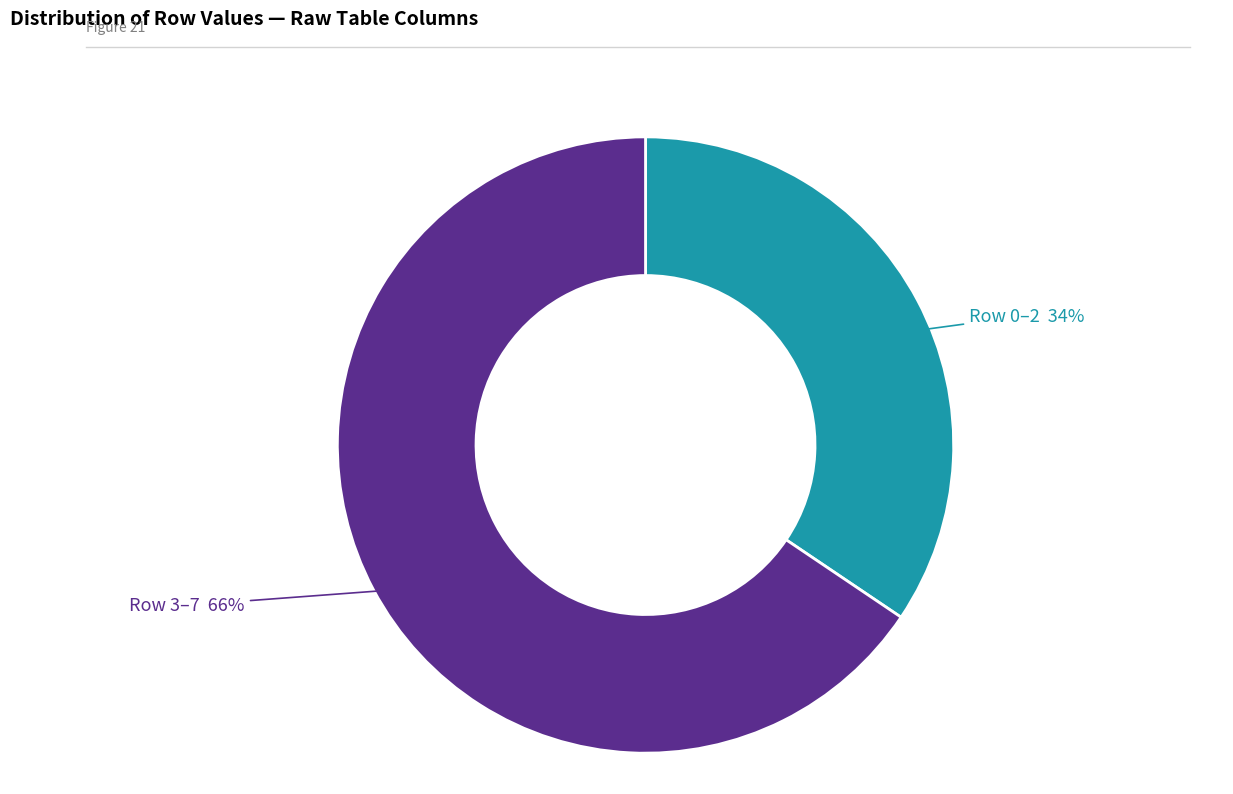

To the nearest percent, what is the average slice percentage?

50%